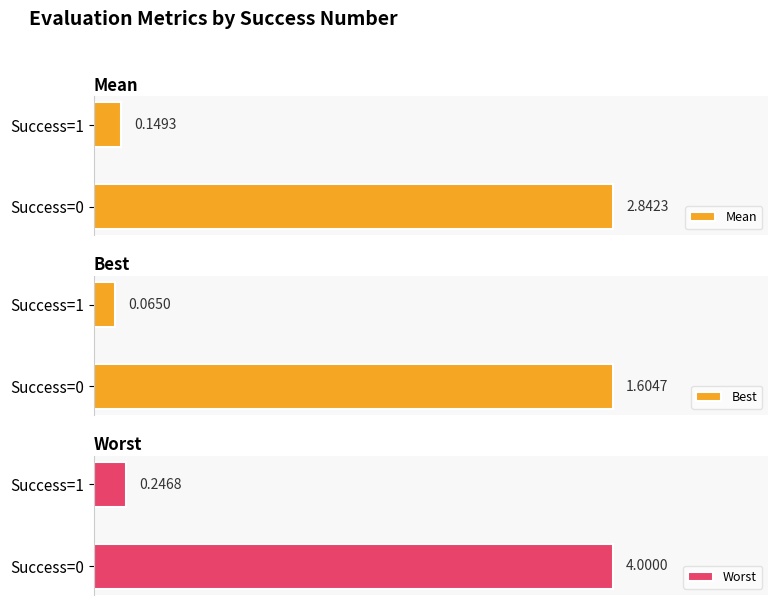

Rank the categories by Mean value from highest to lowest.

Success=0, Success=1